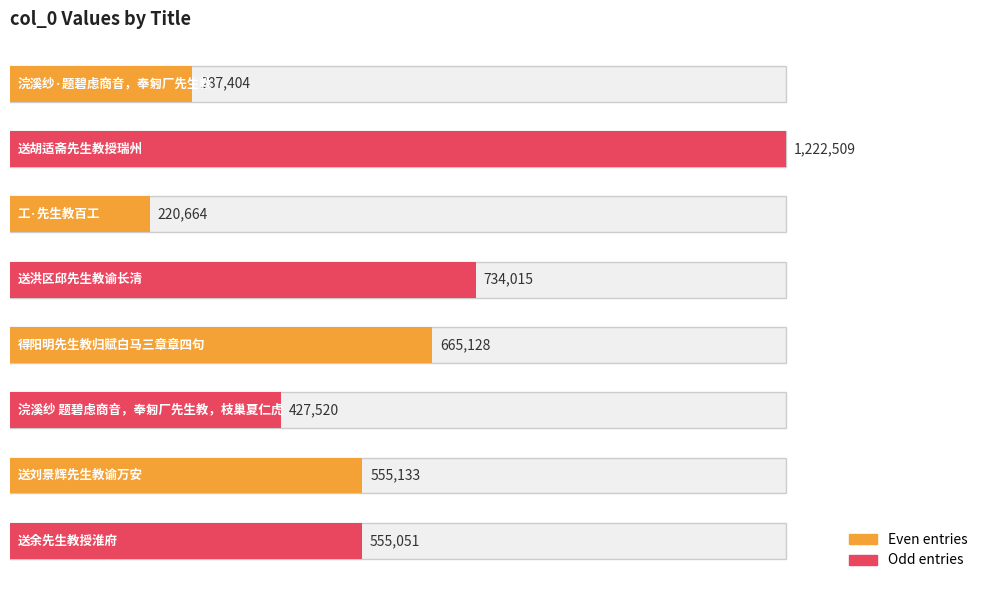

Approximately how many times larger is the value at 送胡适斋先生教授瑞州 compared to 浣溪纱 题碧虑商音，奉匑厂先生教，枝巢夏仁虎?

2.9